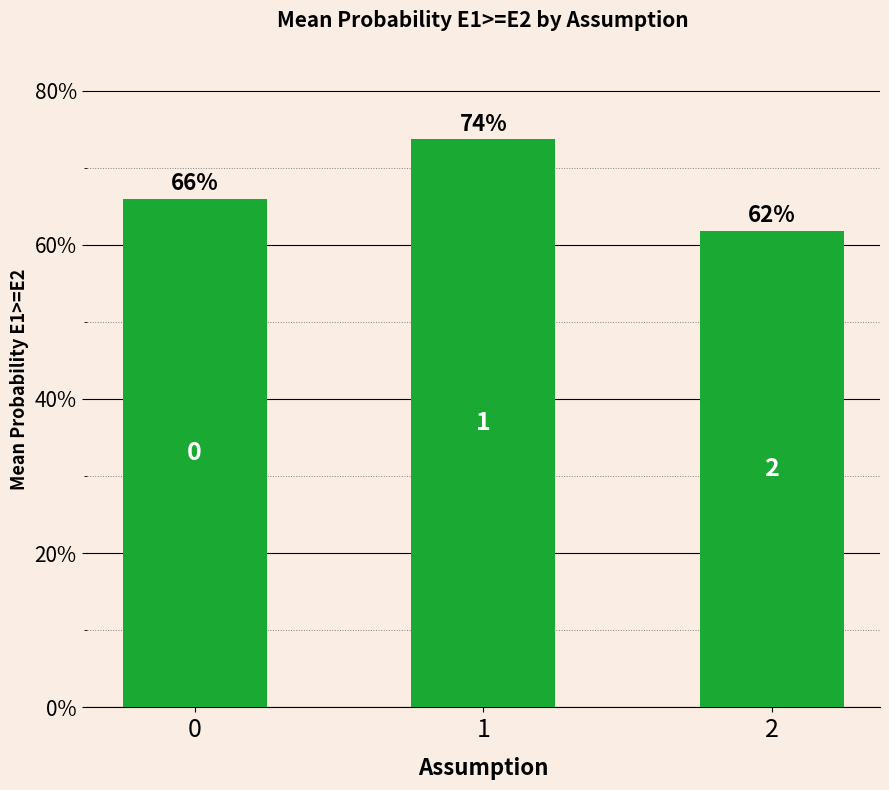

Are the bars grouped side by side (vs. stacked)?

No